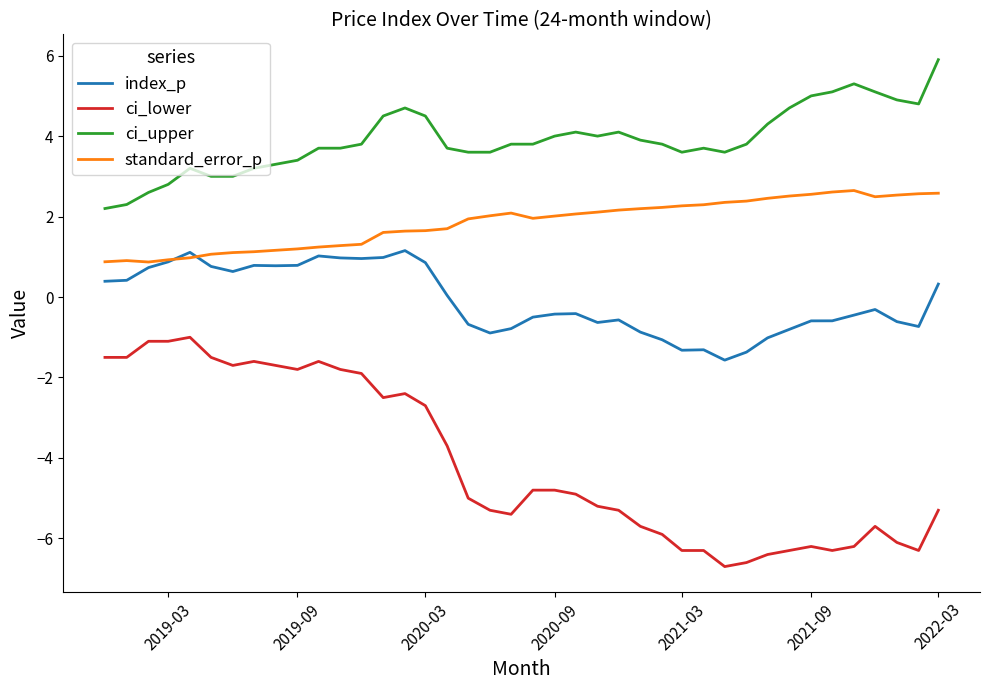

Which series has the largest total across all categories?

ci_upper